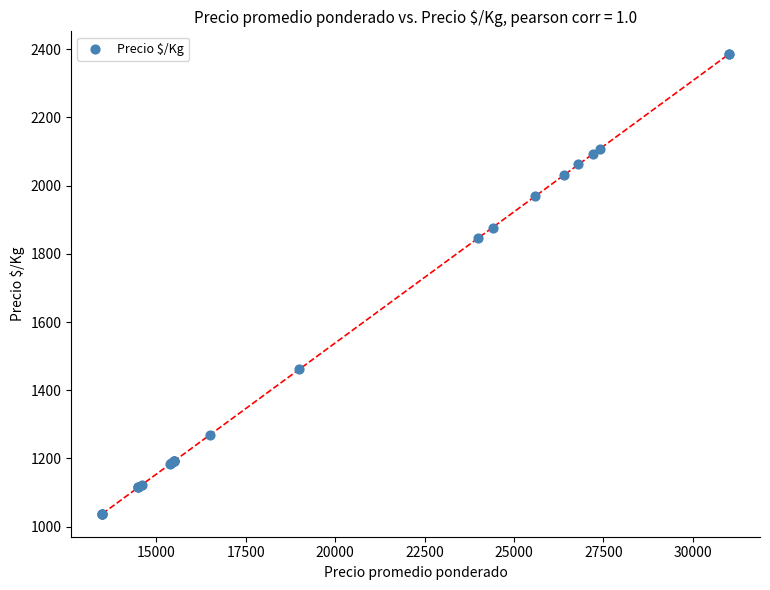

What Y value in the scatter plot is closest to 1711?

1846